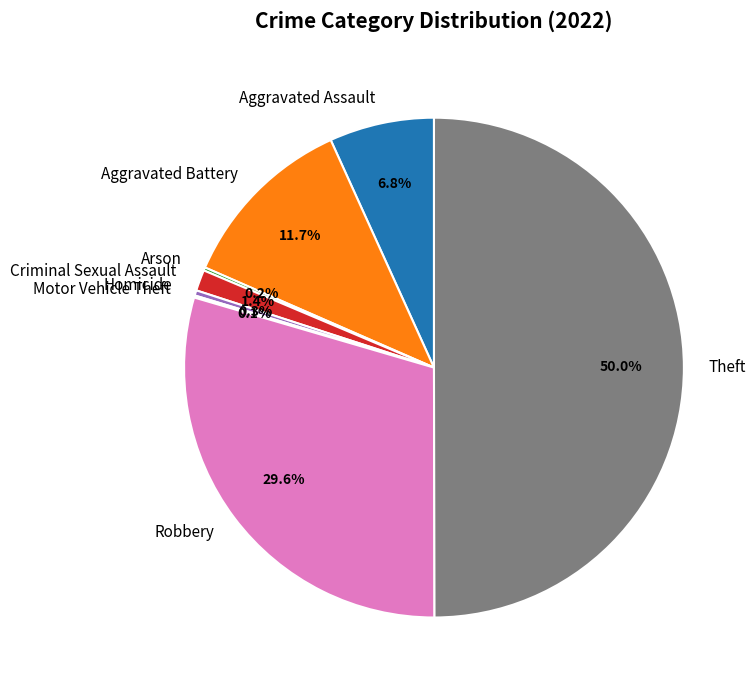

What is the total percentage of Aggravated Battery and Homicide?

12.0%